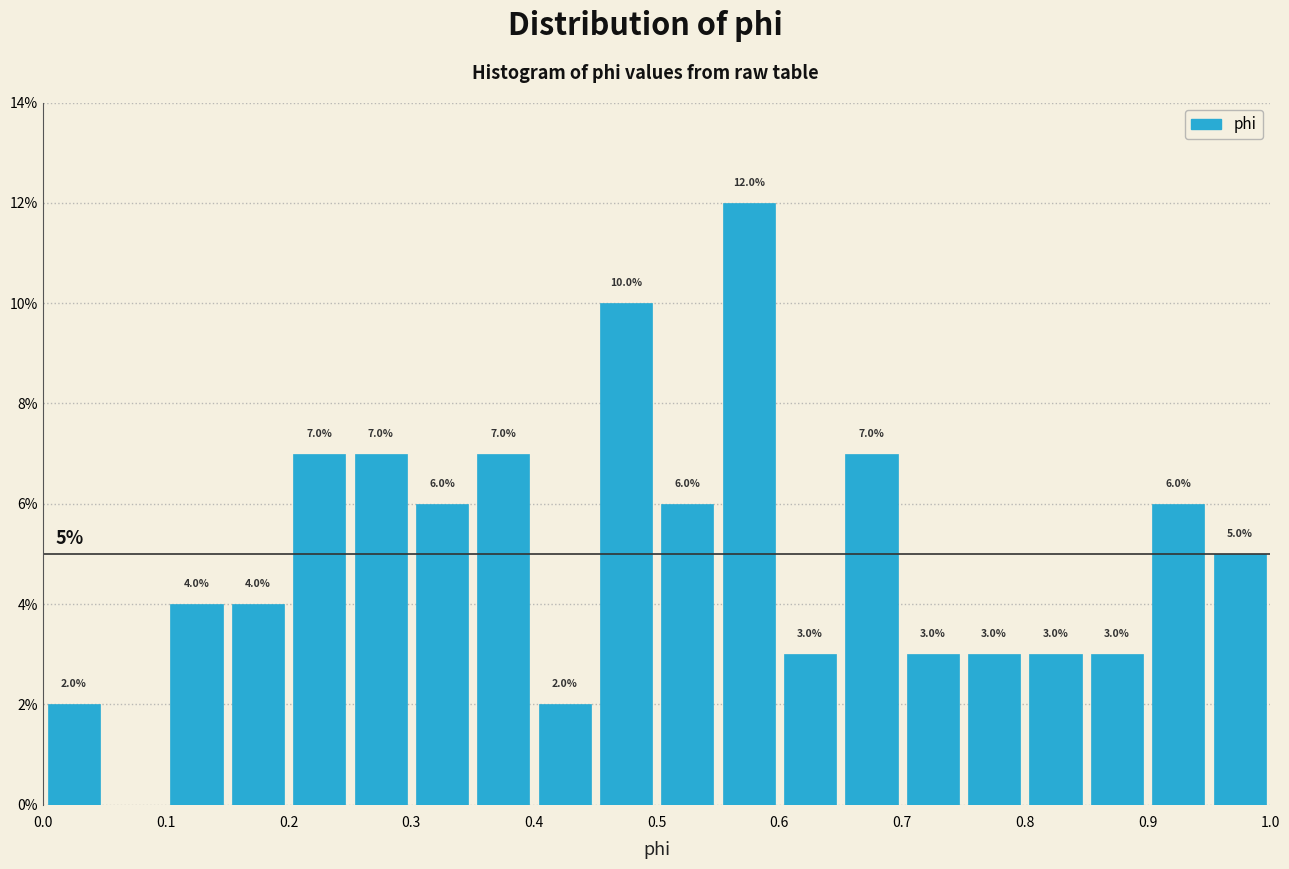

Which range on the x-axis has the tallest bar?

0.55 to 0.60